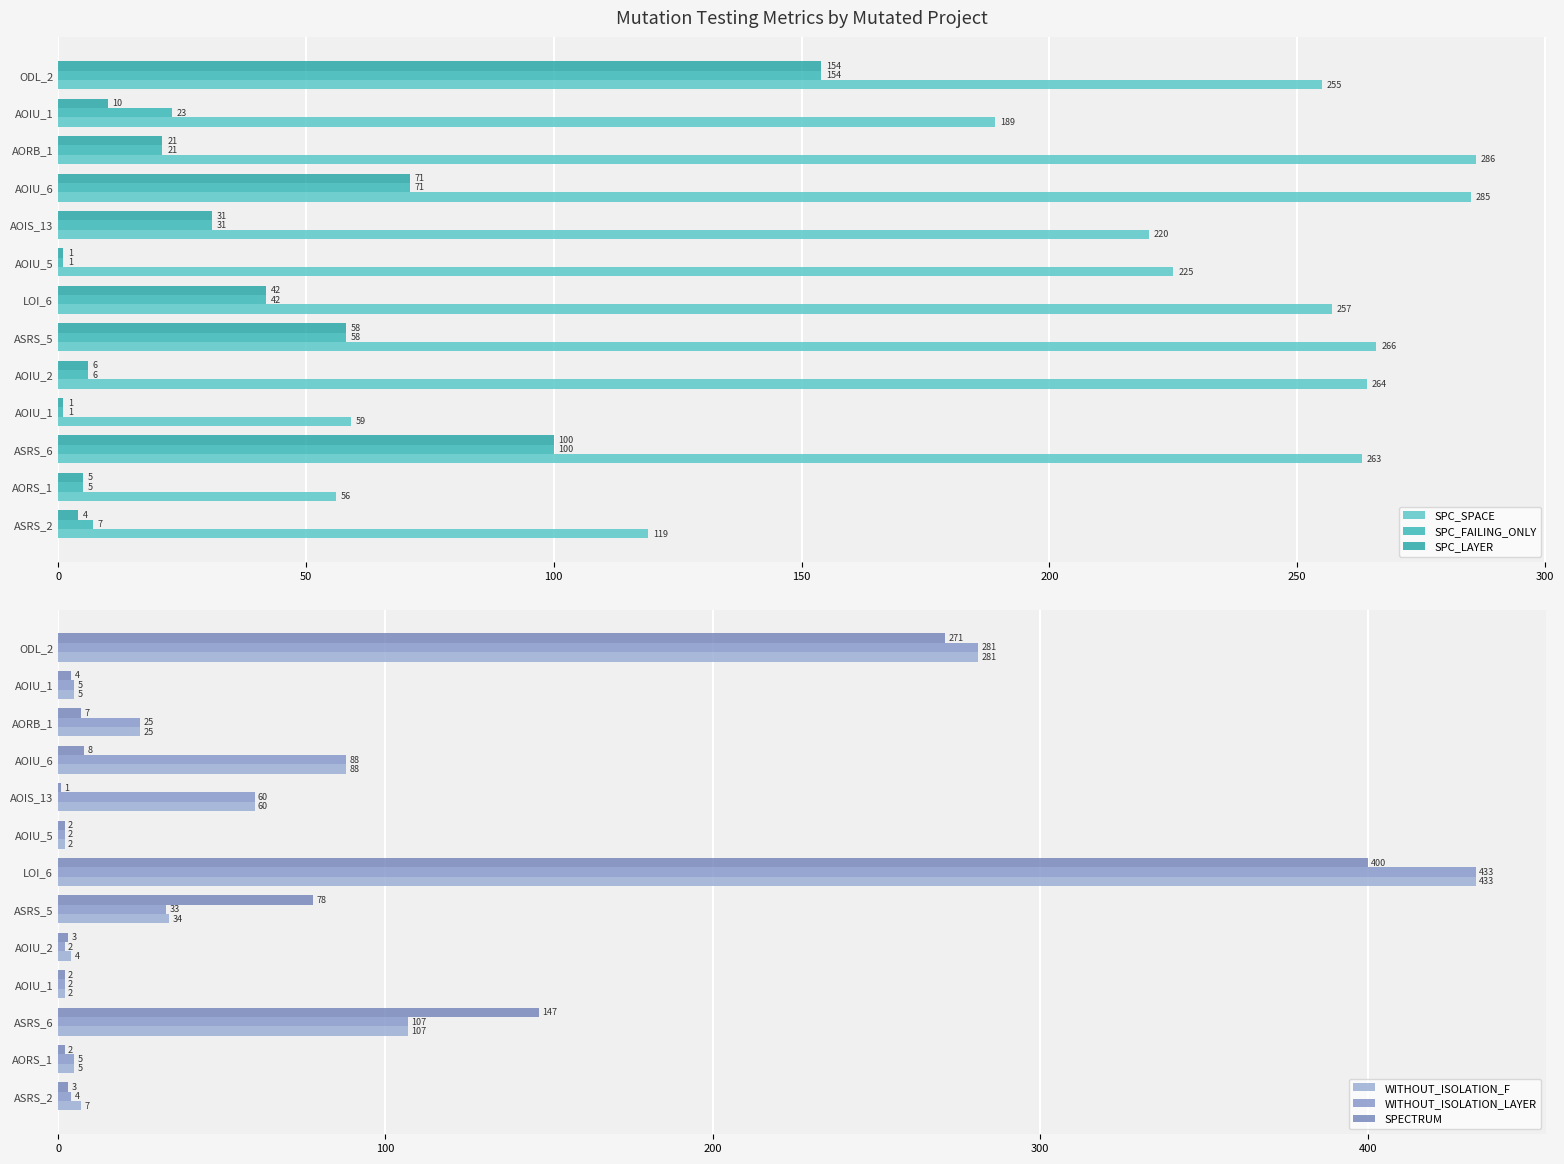

What are all the series names shown in the legend?

SPC_SPACE, SPC_FAILING_ONLY, SPC_LAYER, WITHOUT_ISOLATION_F, WITHOUT_ISOLATION_LAYER, SPECTRUM